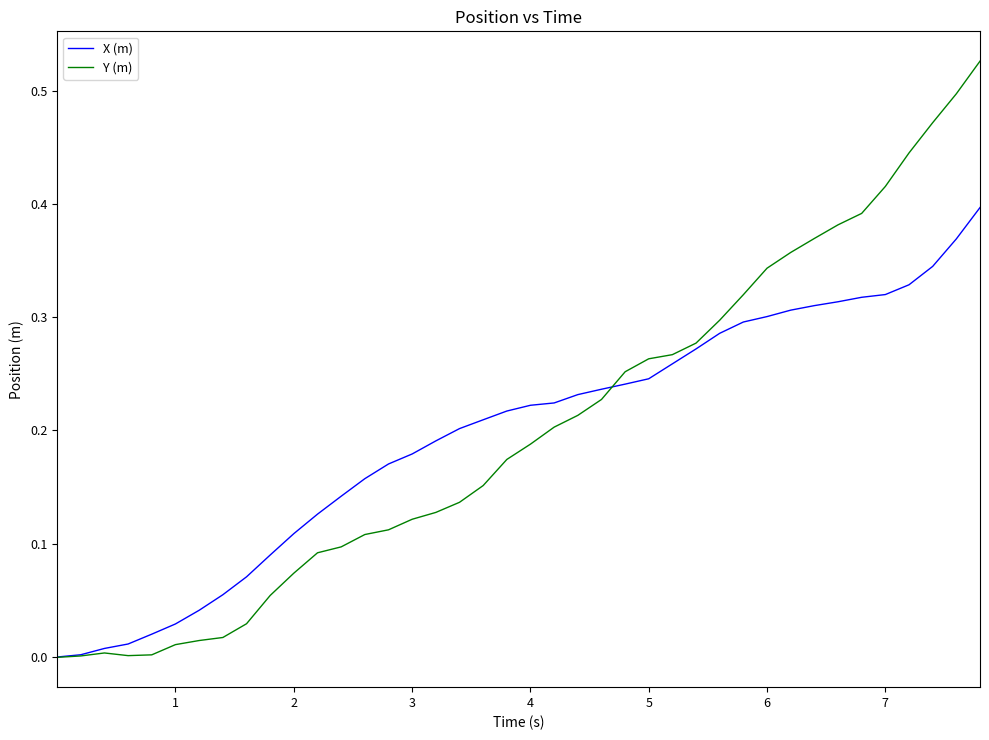

Which series has the largest range (max minus min)?

Y (m)